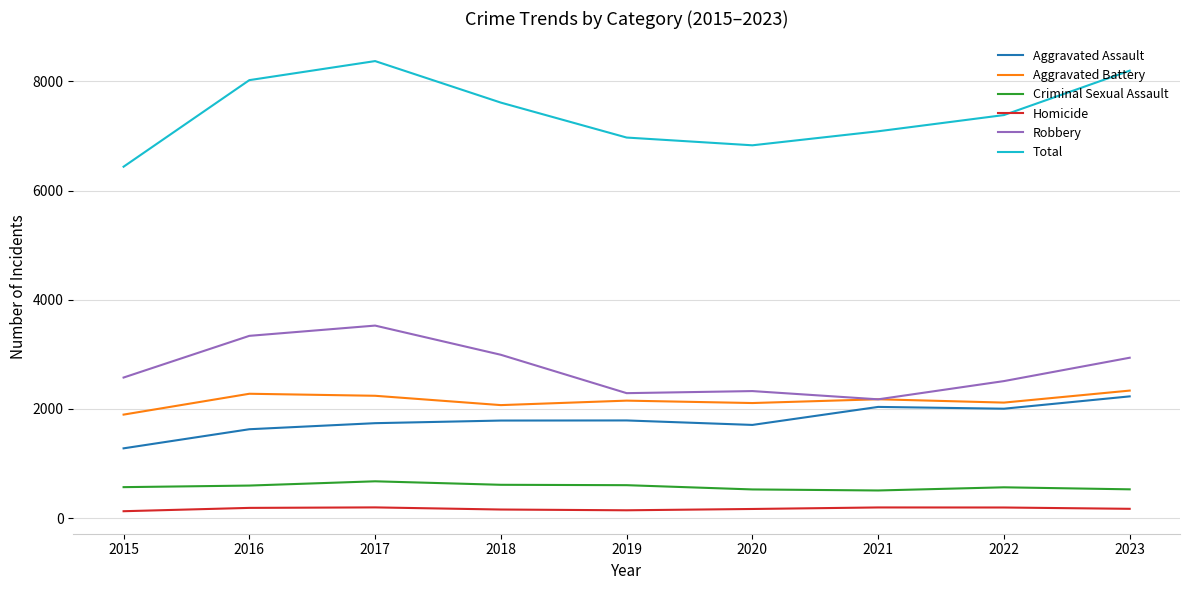

True or false: Aggravated Battery and Homicide intersect in this chart.

False